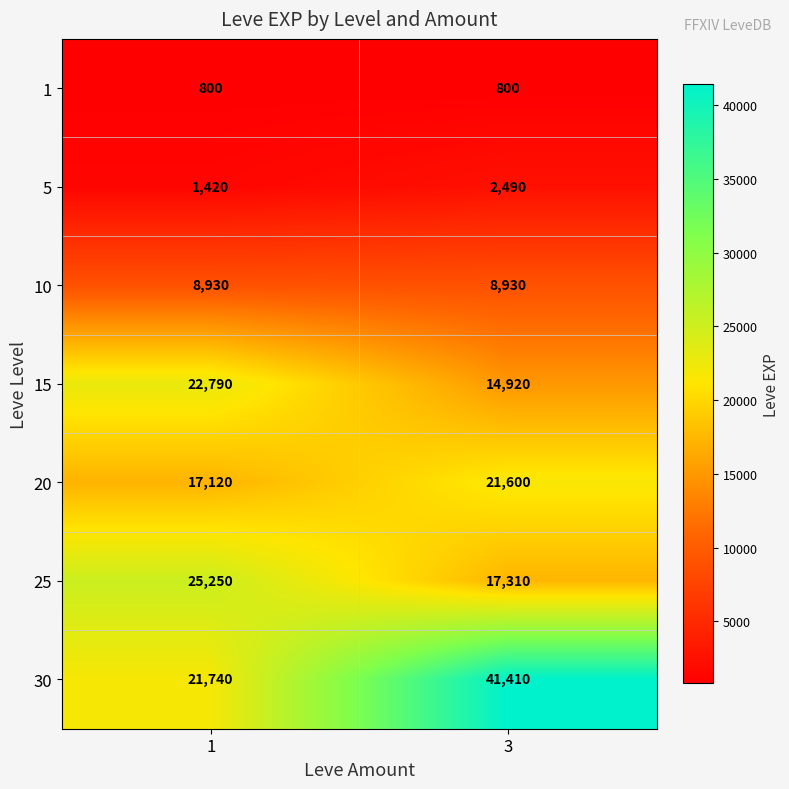

At which category is the sum across all series the highest?

3